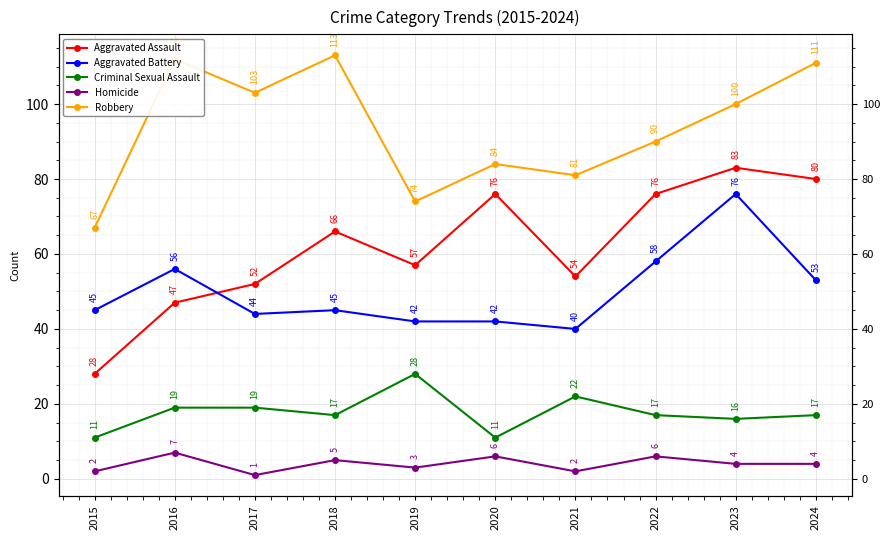

What is the minimum value for Homicide?

1